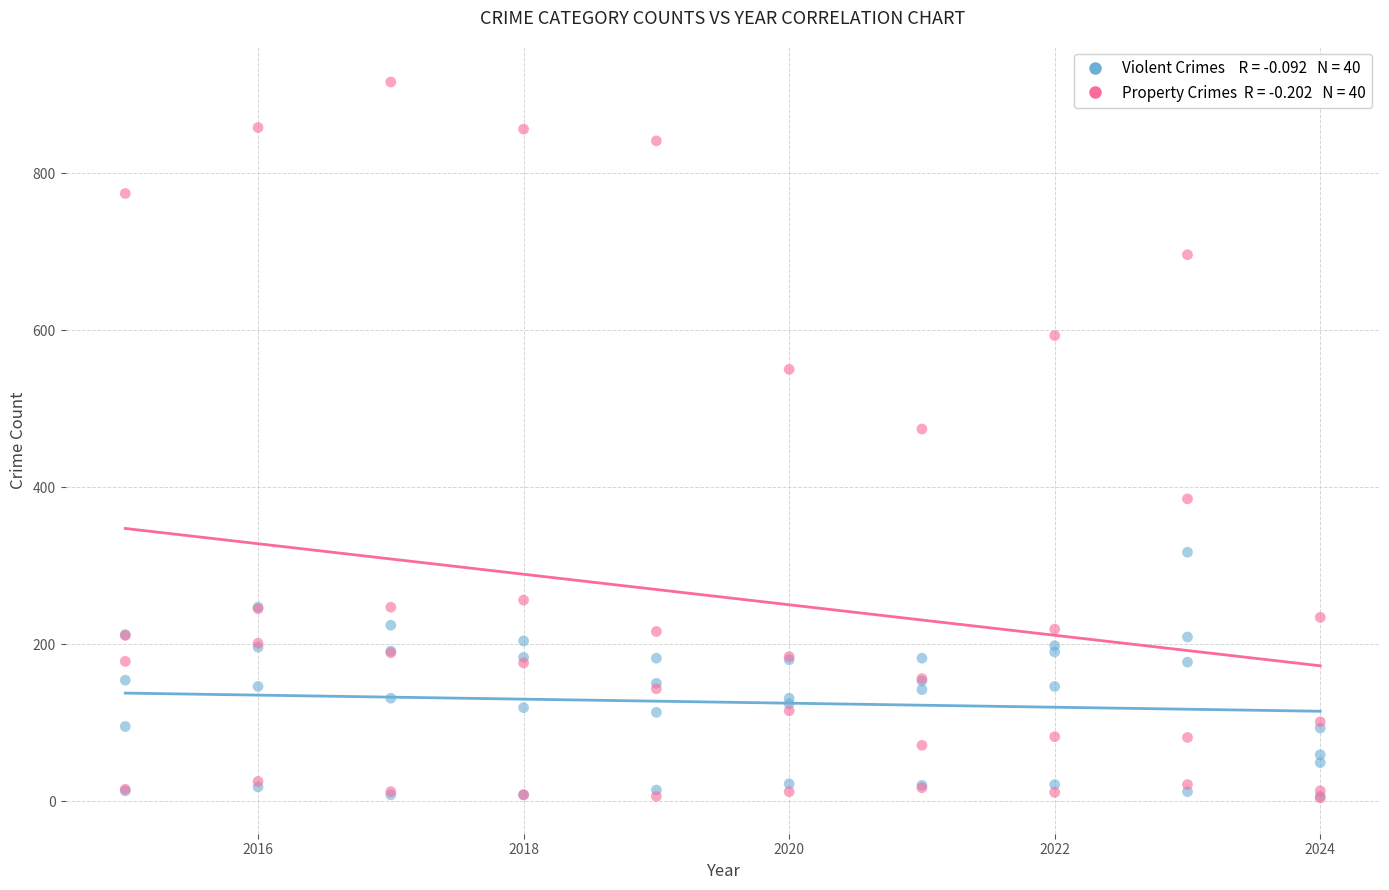

Across all series, what Y value is closest to 460?

474